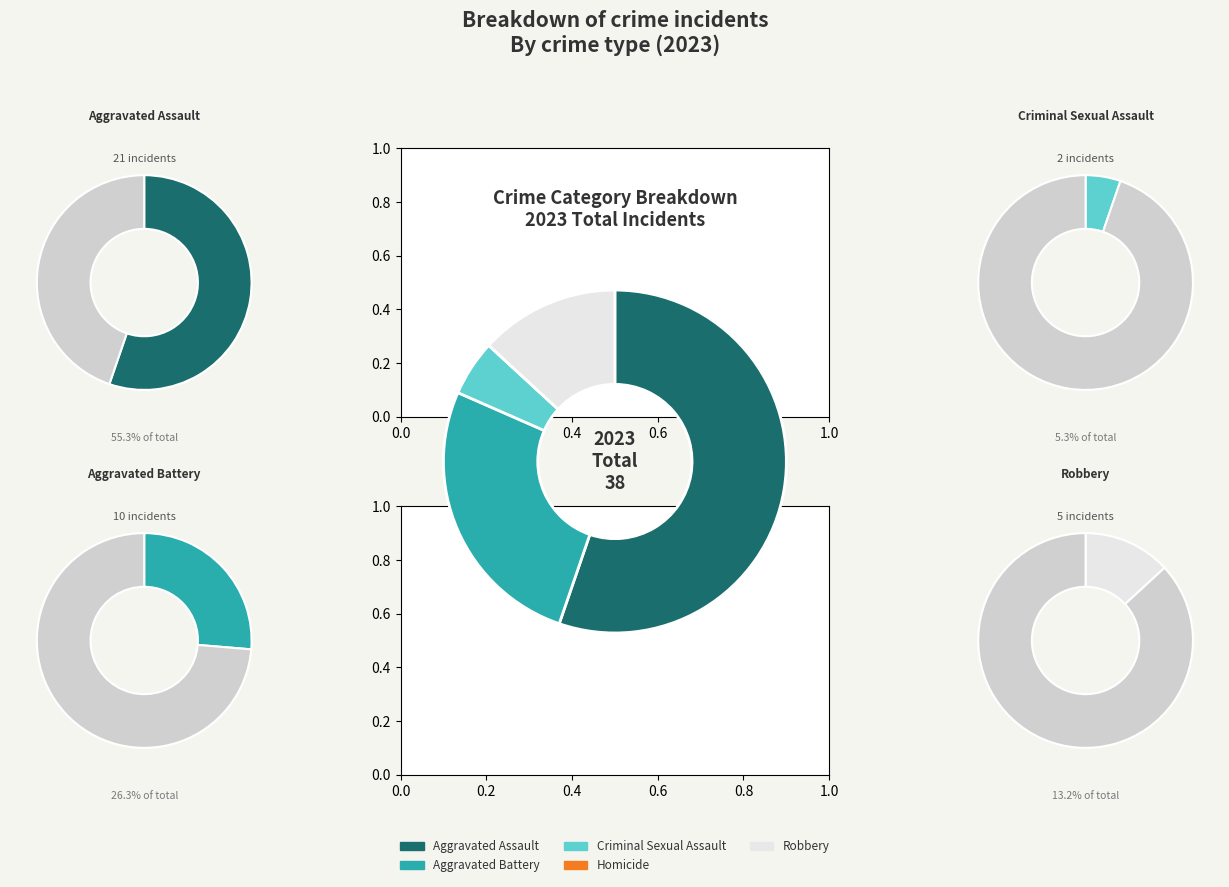

To the nearest percent, what percentage of the pie is Aggravated Assault?

55%